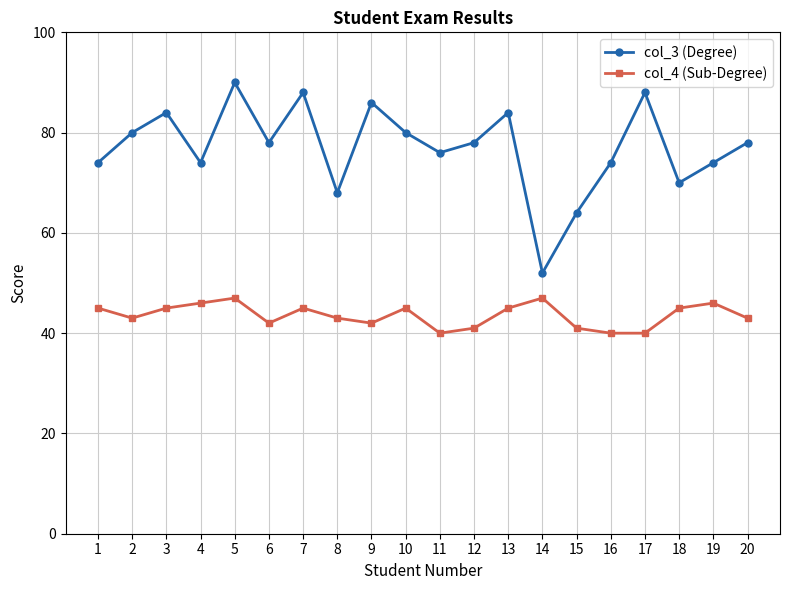

Does the chart have visible grid lines?

Yes